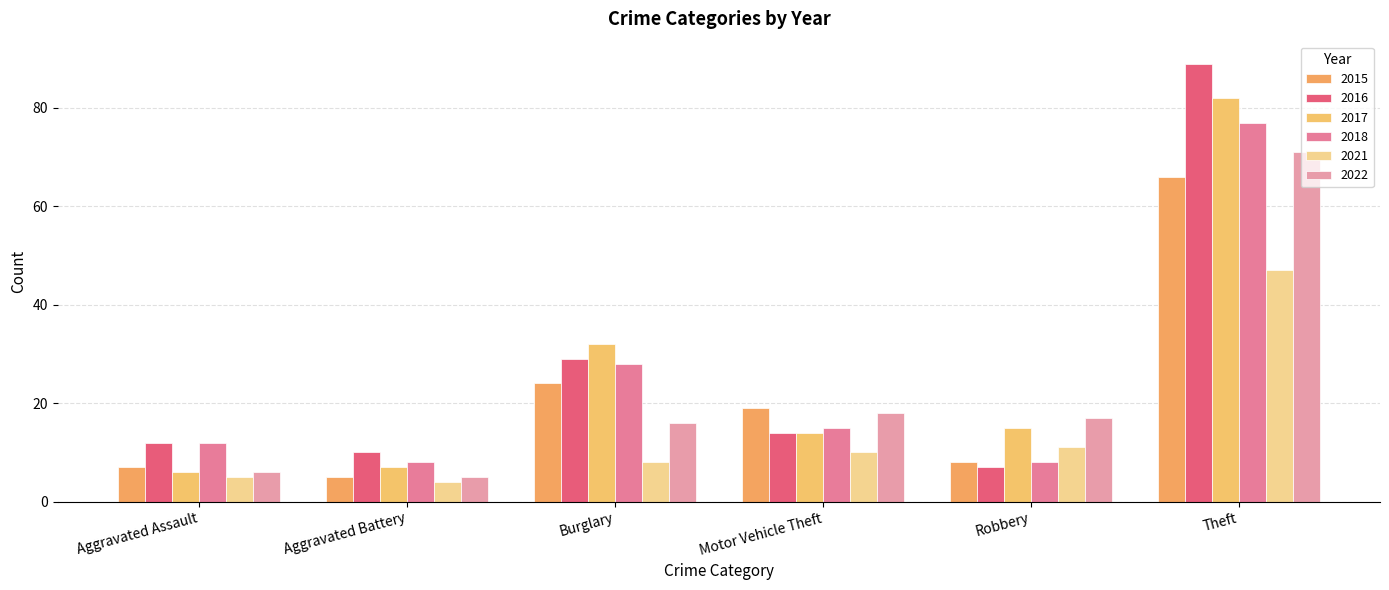

How many data points does each series have?

6